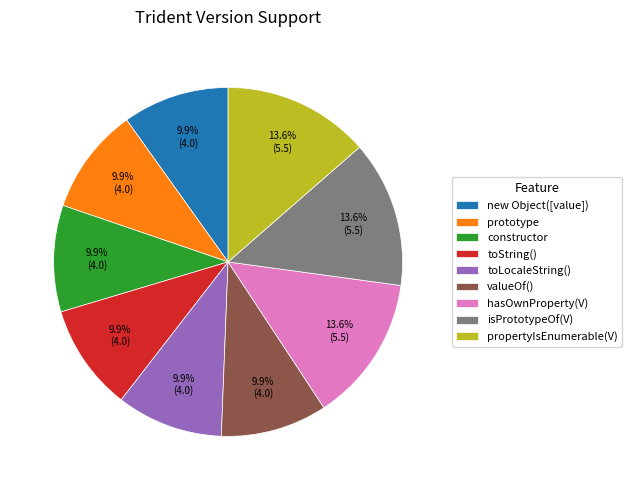

To the nearest percent, what percentage of the pie is propertyIsEnumerable(V)?

14%